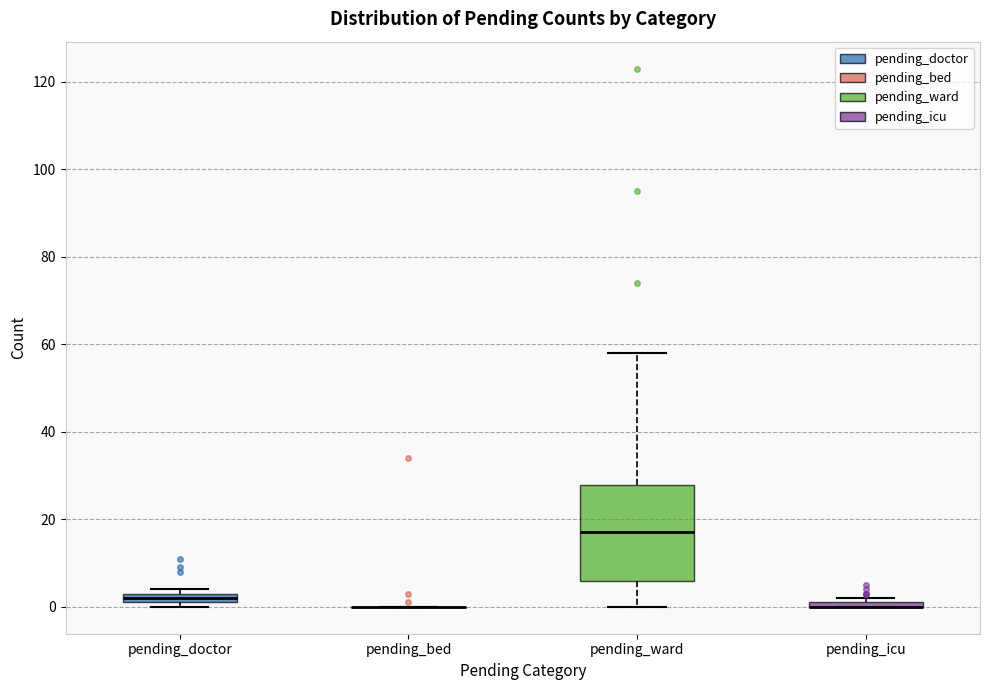

Which box is the tallest, from its lower edge to its upper edge?

pending_ward